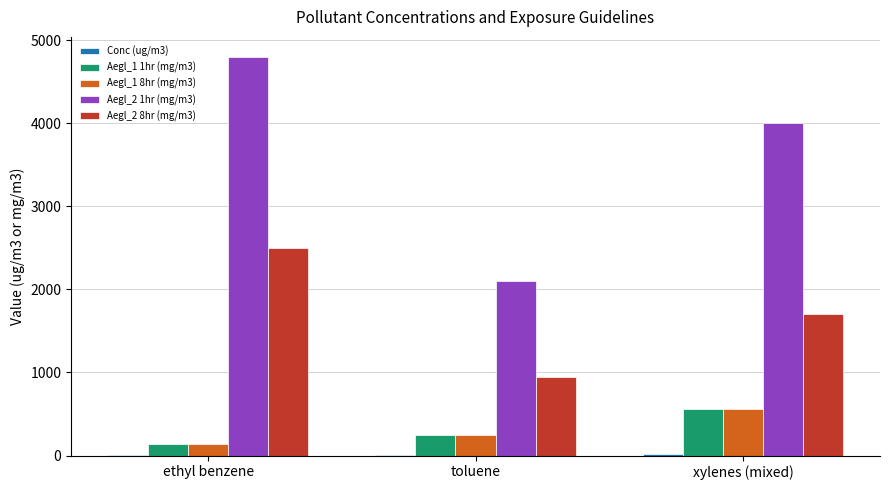

At which category does the chart reach its peak across all series?

ethyl benzene